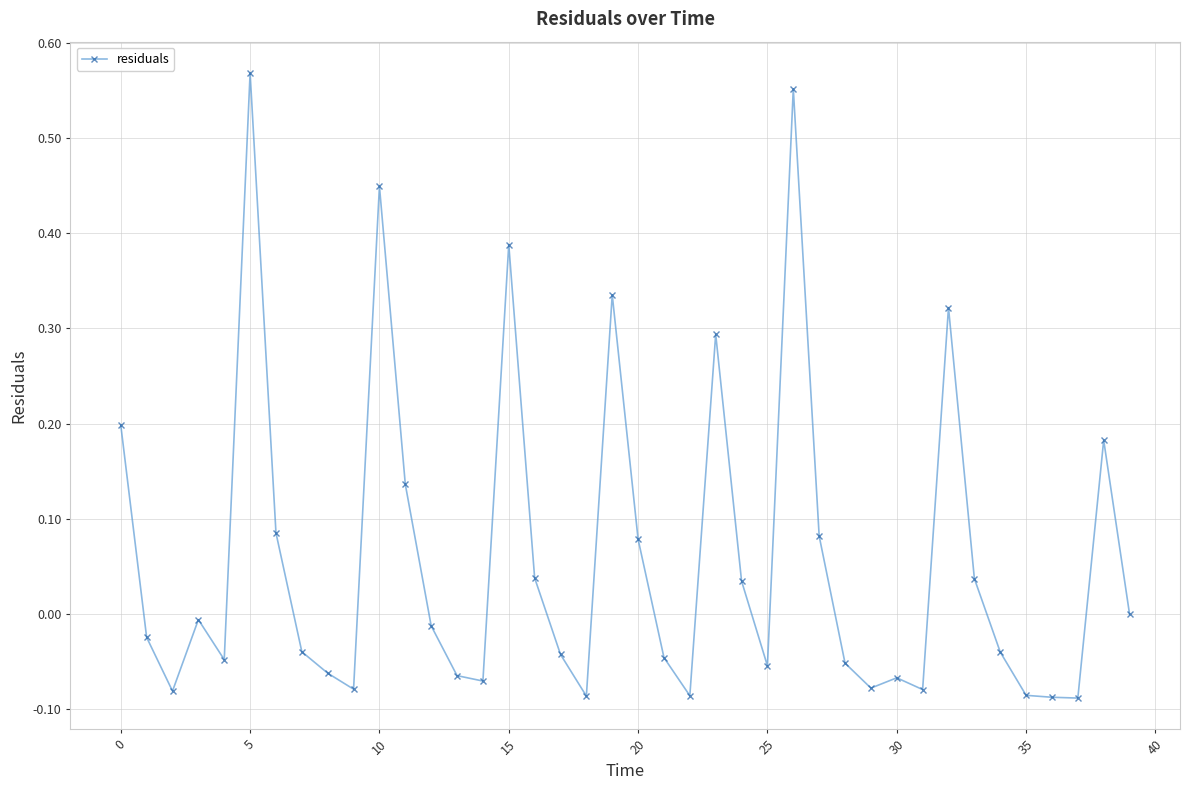

What is the difference between the maximum and minimum values?

0.7